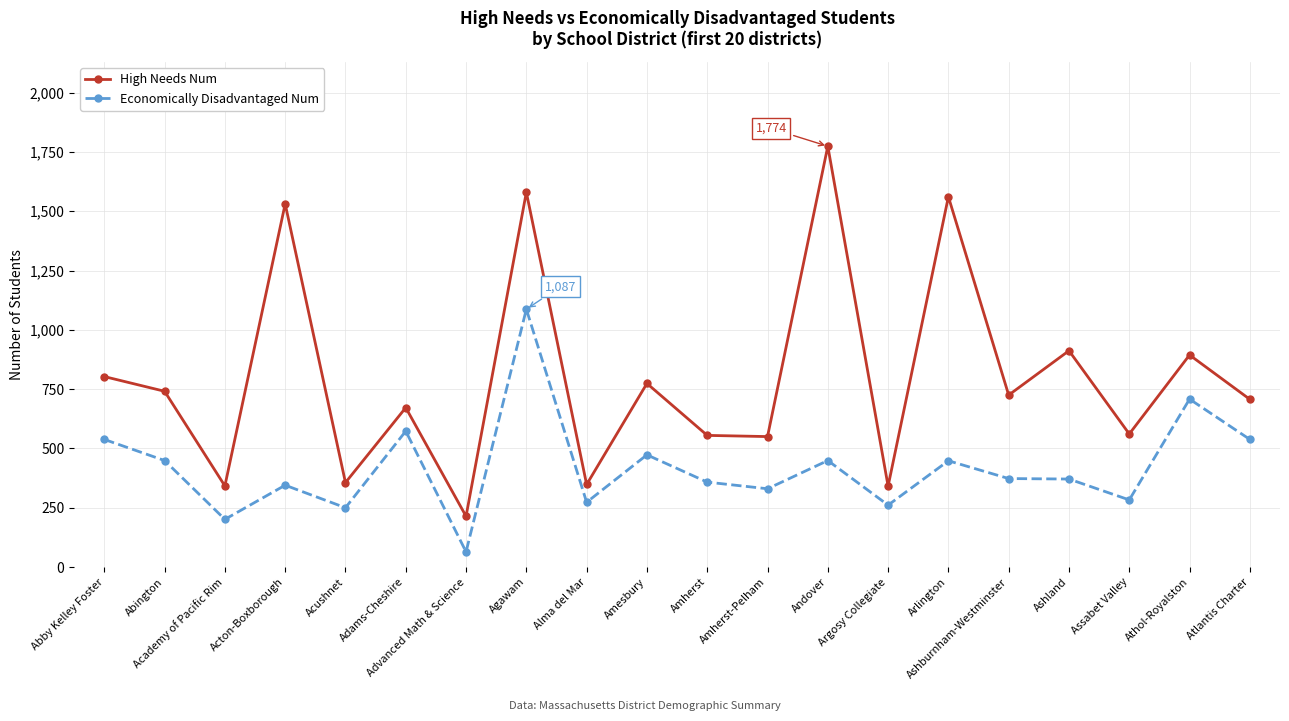

True or false: Economically Disadvantaged Num has more than 2 interior local peaks.

True